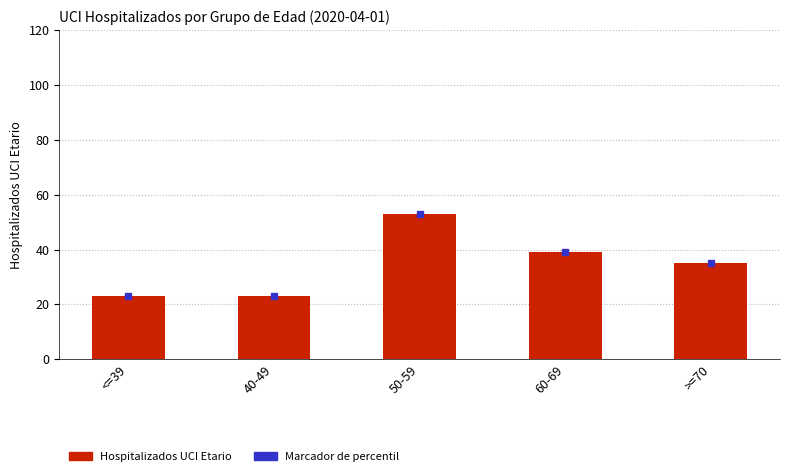

What is the difference between the second highest and second lowest values?

16